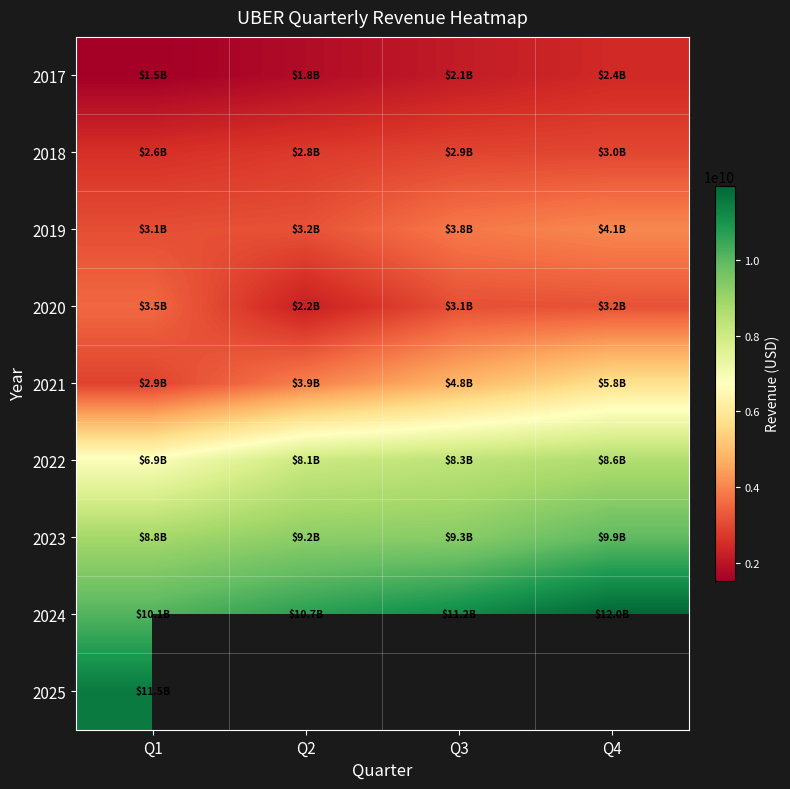

Is it true that 2017 equals 3748211513.2 at Q4?

False